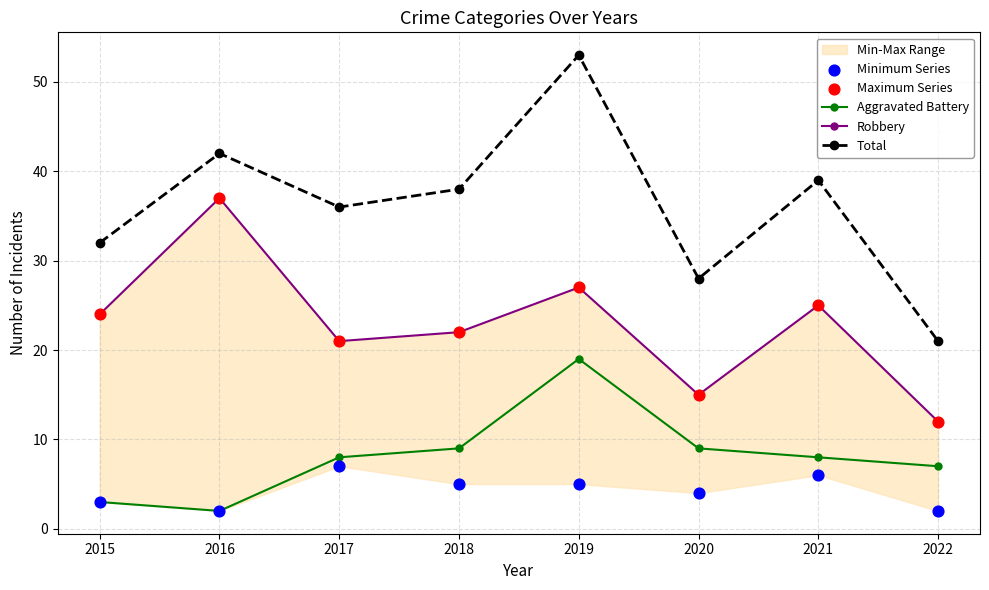

What is the total value across all series at 2022?

54